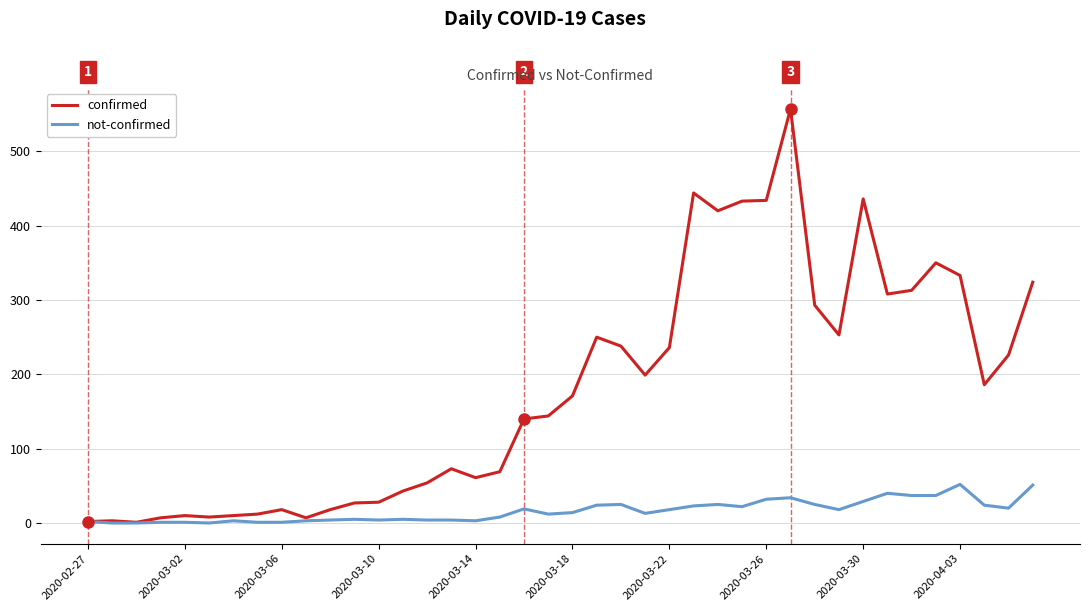

List the series in order of their peak value, lowest first.

not-confirmed, confirmed